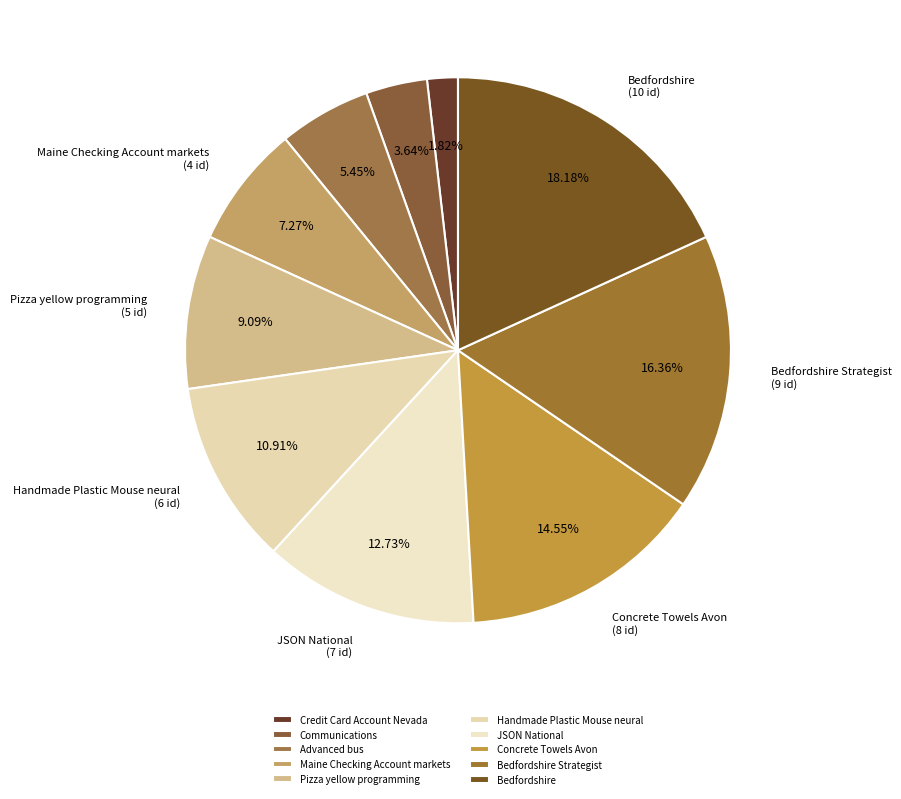

What portion of the pie excludes Credit Card Account Nevada?

98.2%